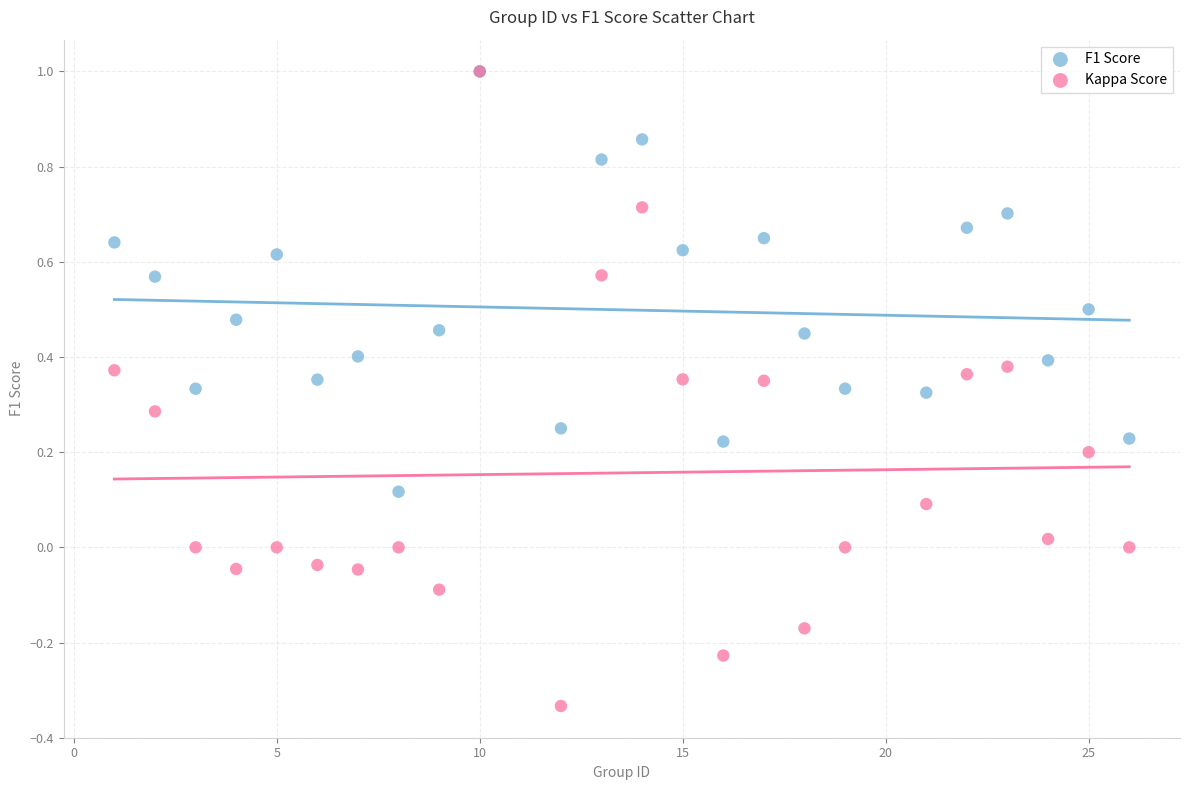

What are all the series names shown in the legend?

F1 Score, Kappa Score